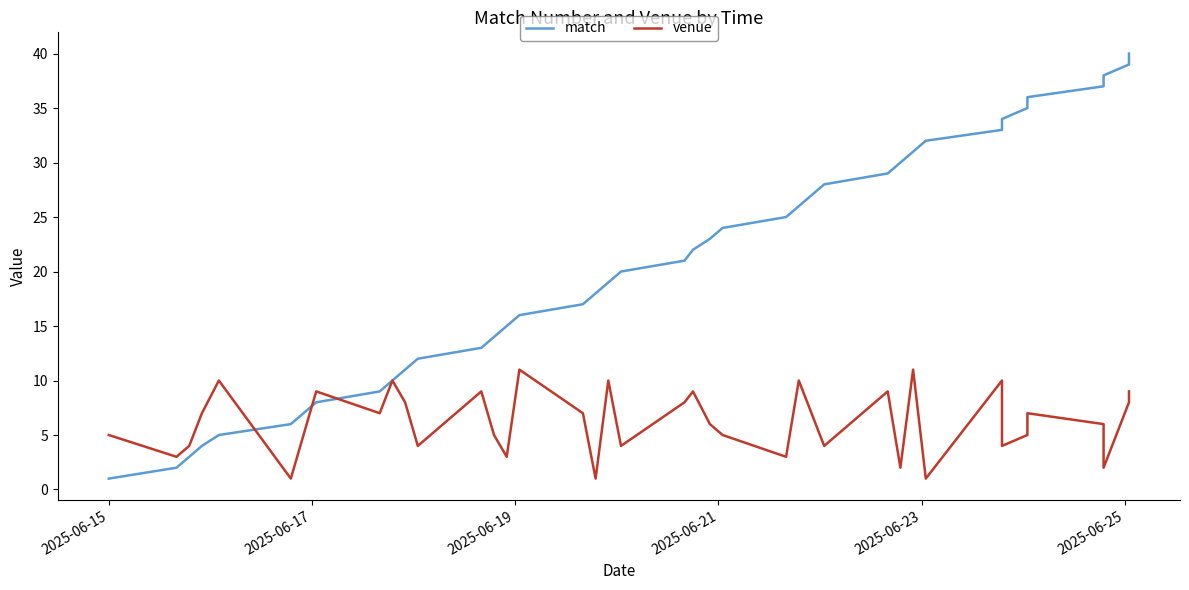

List the series in order of their overall mean, highest first.

match, venue